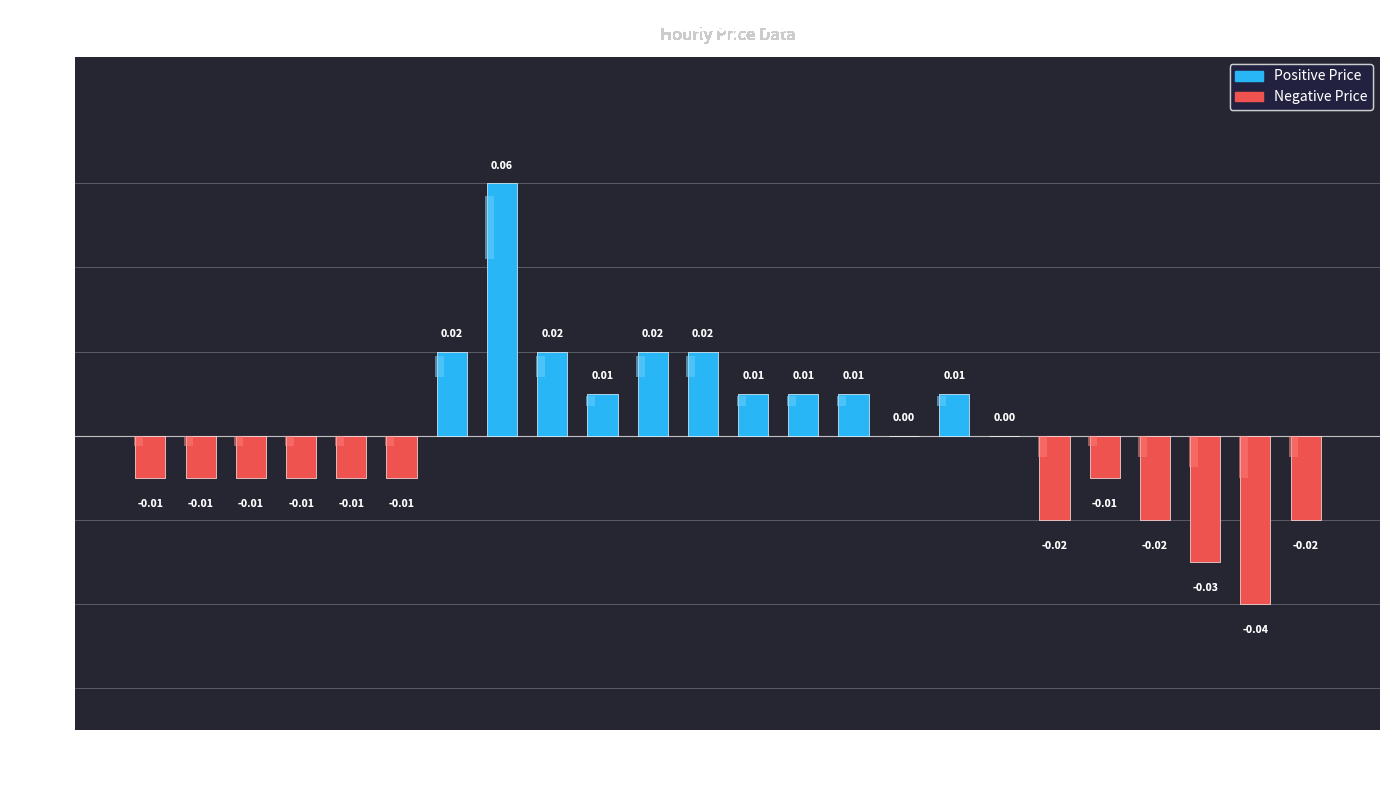

Reading left to right, list all the values displayed in this chart.

-0.0	-0.0	-0.0	-0.0	-0.0	-0.0	0.0	0.1	0.0	0.0	0.0	0.0	0.0	0.0	0.0	0.0	0.0	0.0	-0.0	-0.0	-0.0	-0.0	-0.0	-0.0